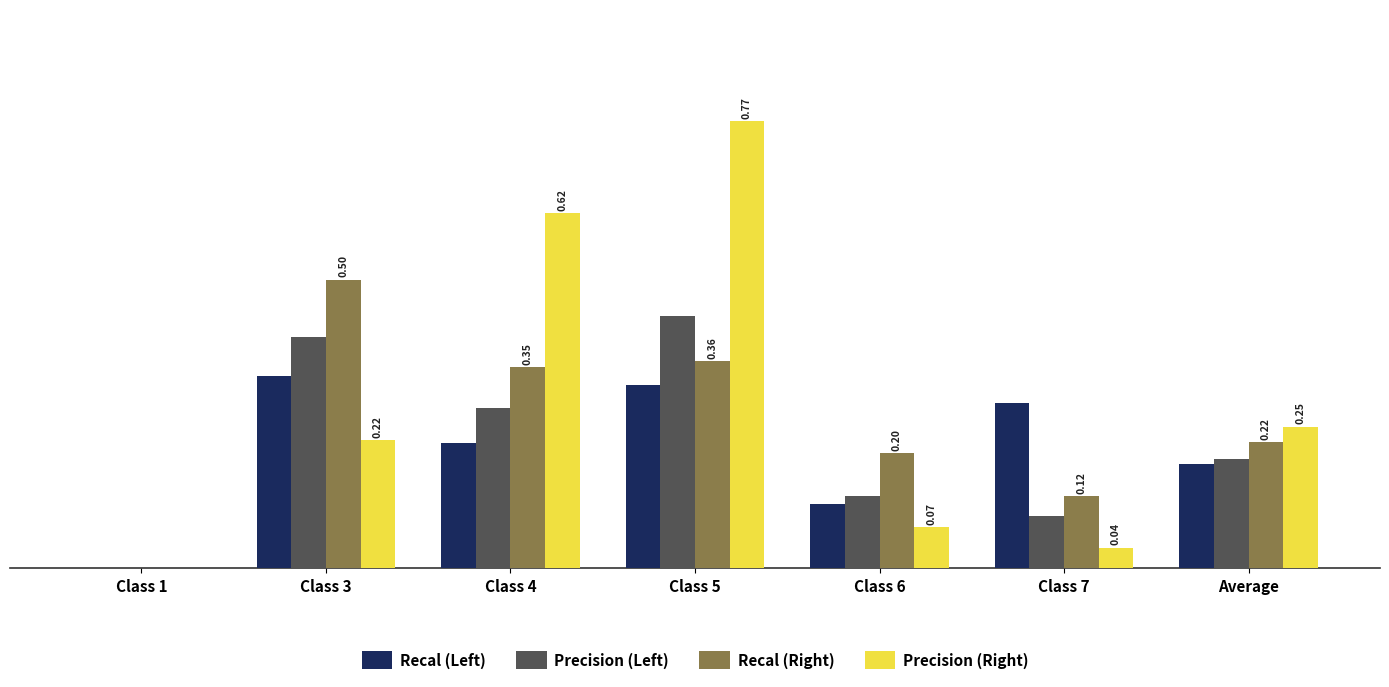

Is the value of Precision (Right) at Class 5 greater than the value of Recal (Left) at Average?

Yes